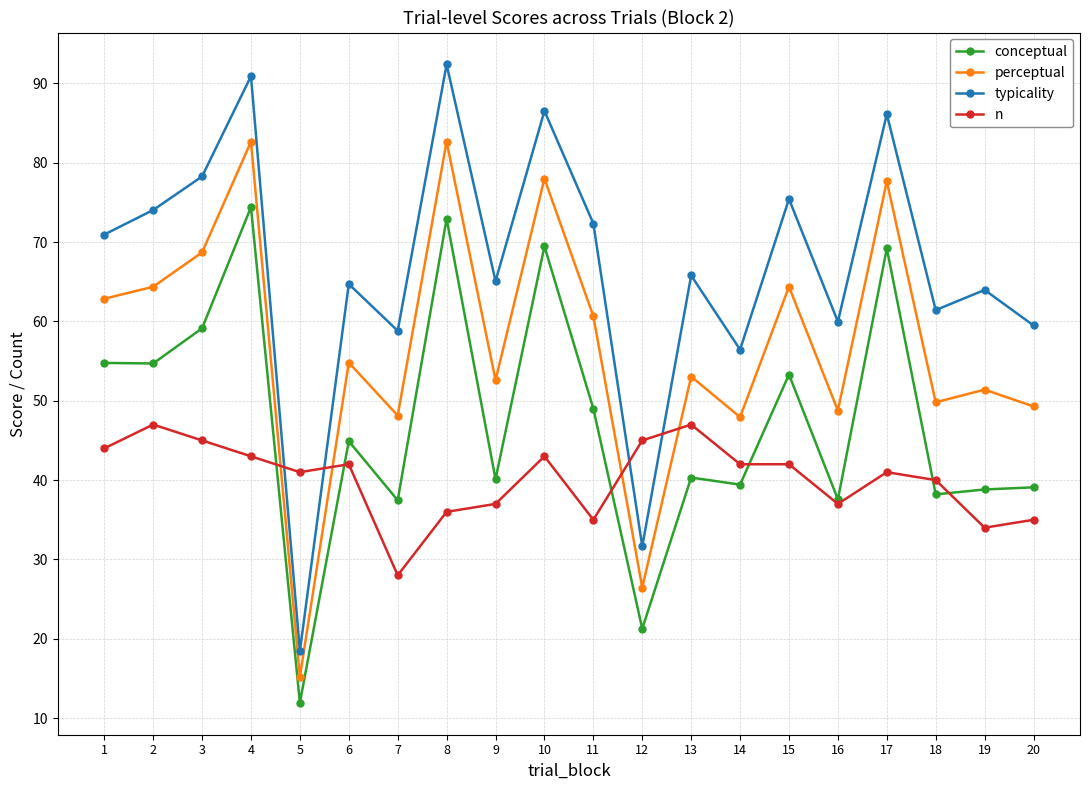

Between 1 and 16, which series saw the biggest shift?

conceptual